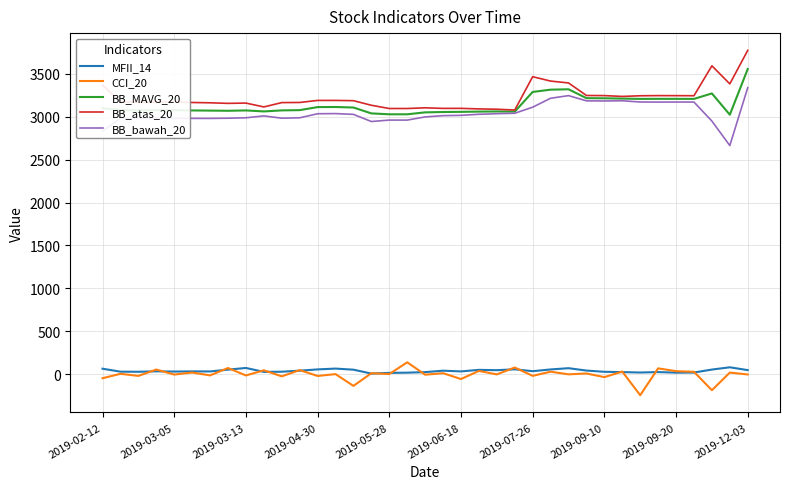

True or false: BB_bawah_20 and CCI_20 cross at least once.

False